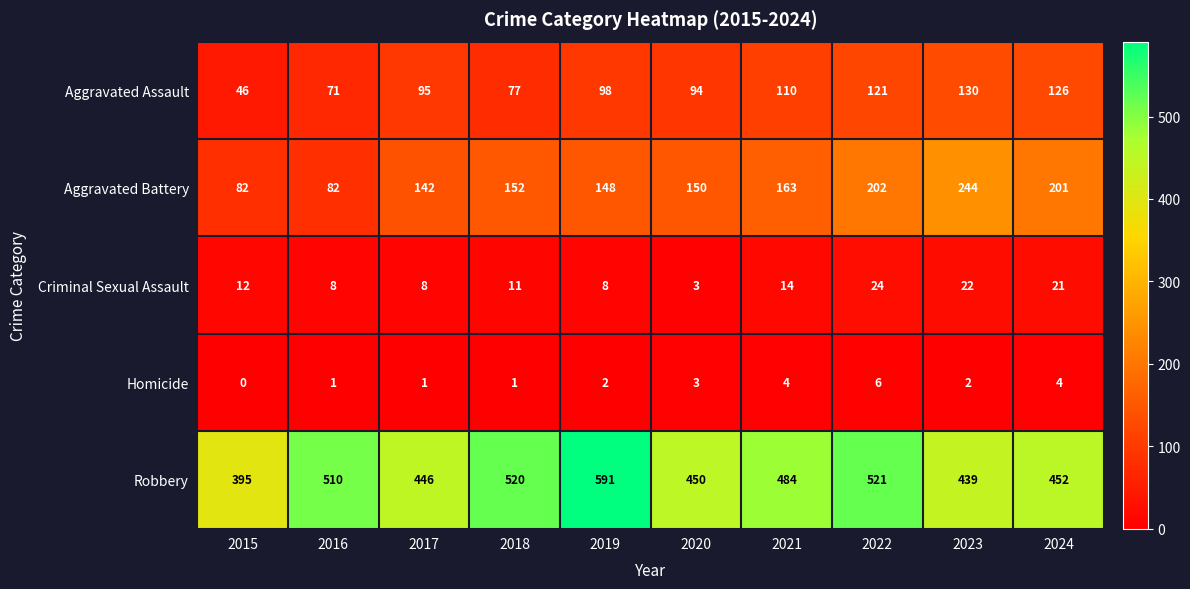

How many categories are shown in the chart?

10